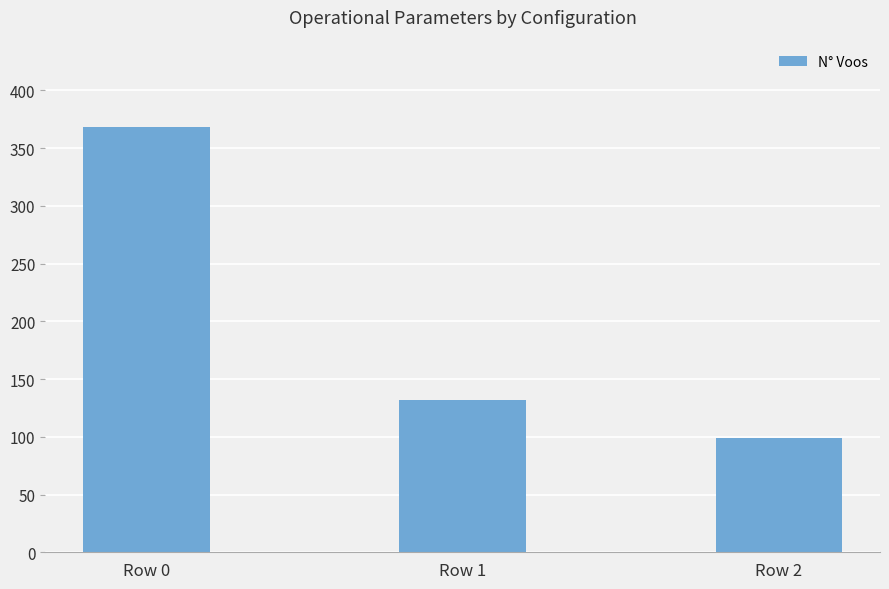

Between Row 2 and Row 0, which is larger?

Row 0